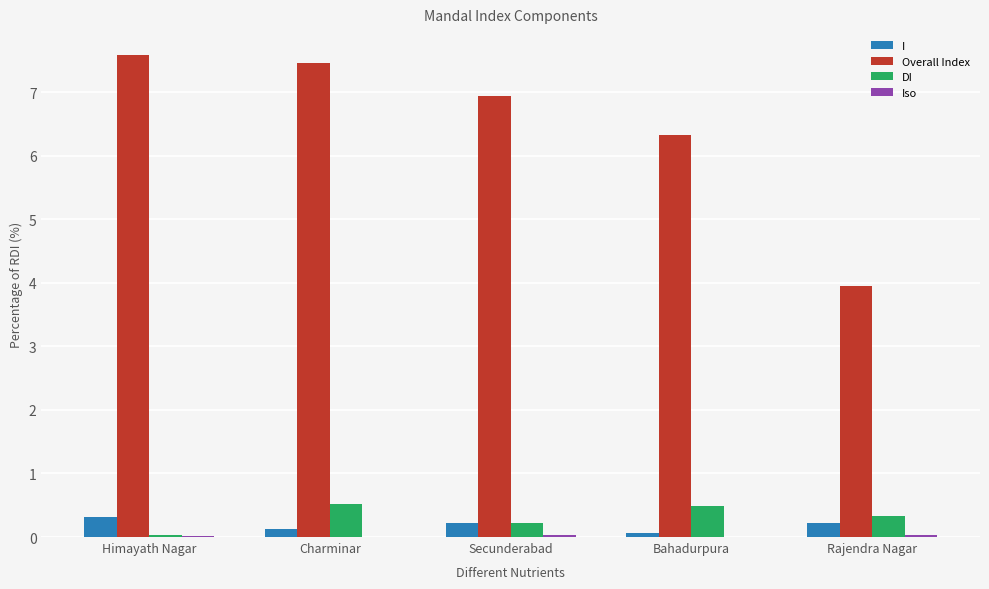

What is the maximum value for Overall Index?

7.6